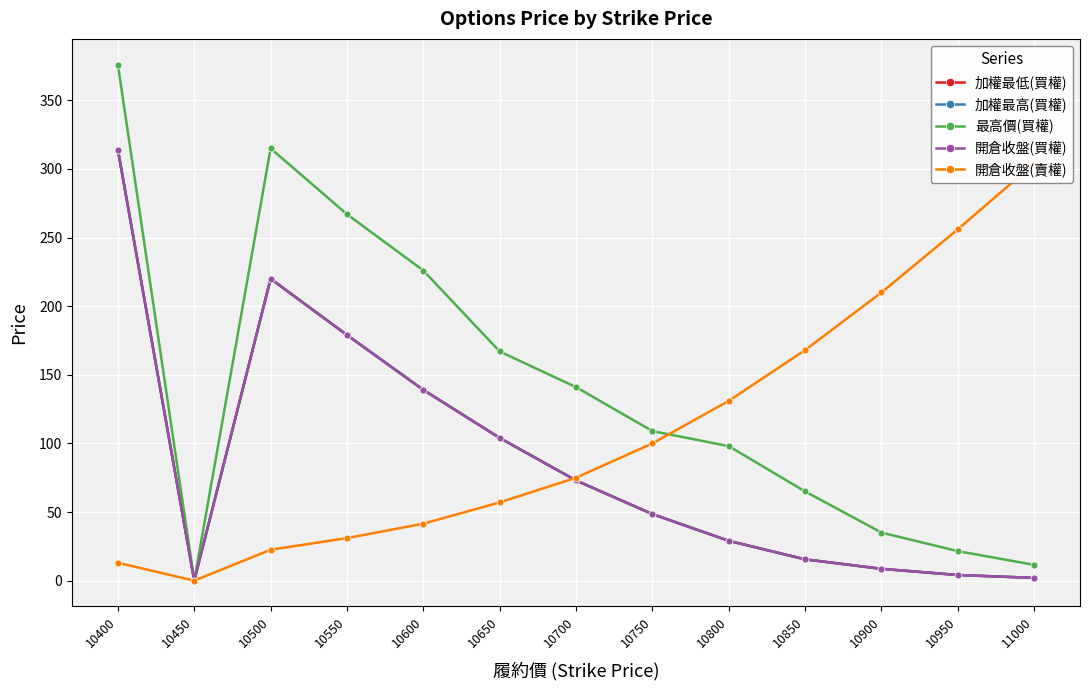

Between 10750 and 10950, which series saw the biggest shift?

開倉收盤(賣權)